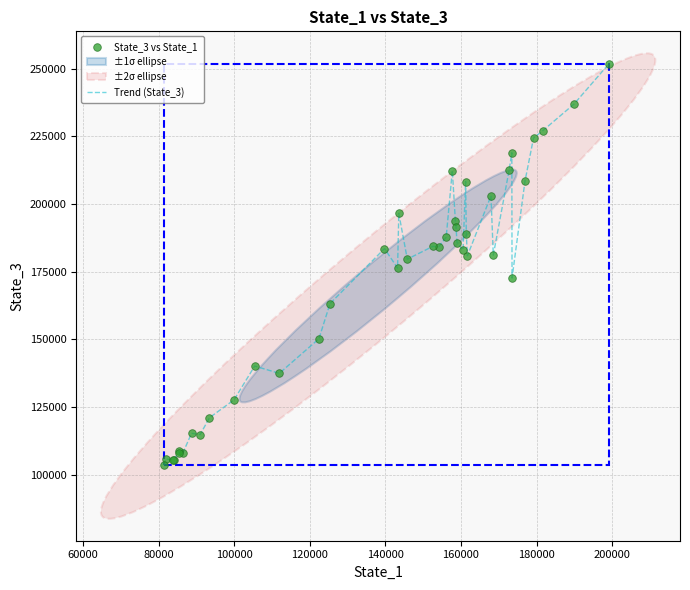

What is the maximum value shown in the chart?

251627.8